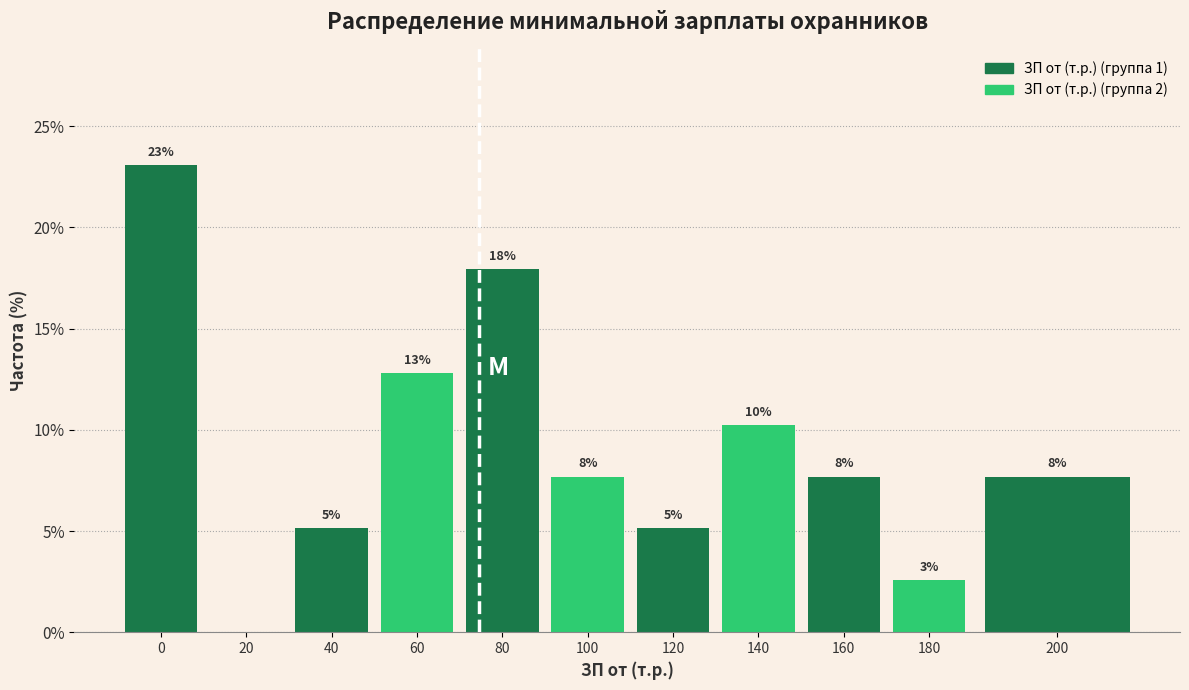

Are the bars horizontal?

No